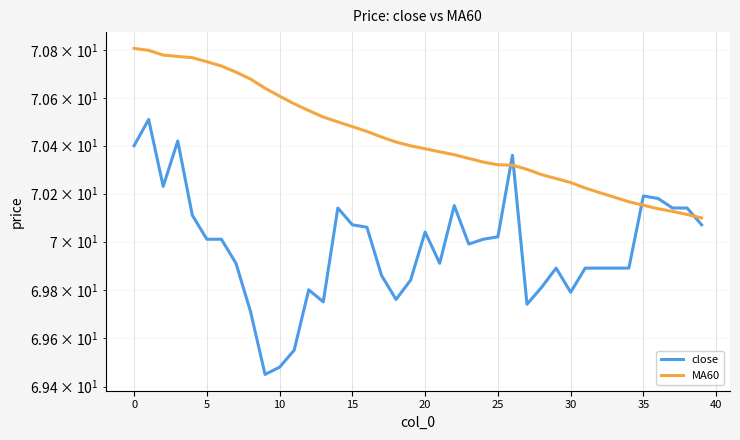

What is the minimum value shown in the chart?

69.5